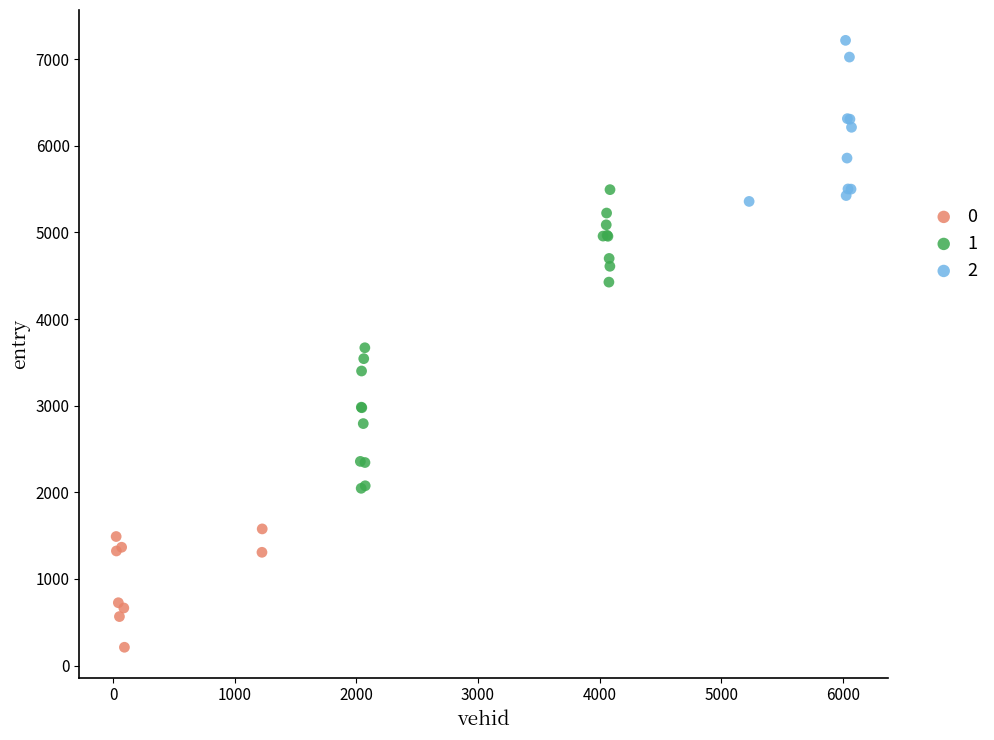

Which series reaches the maximum Y coordinate?

2